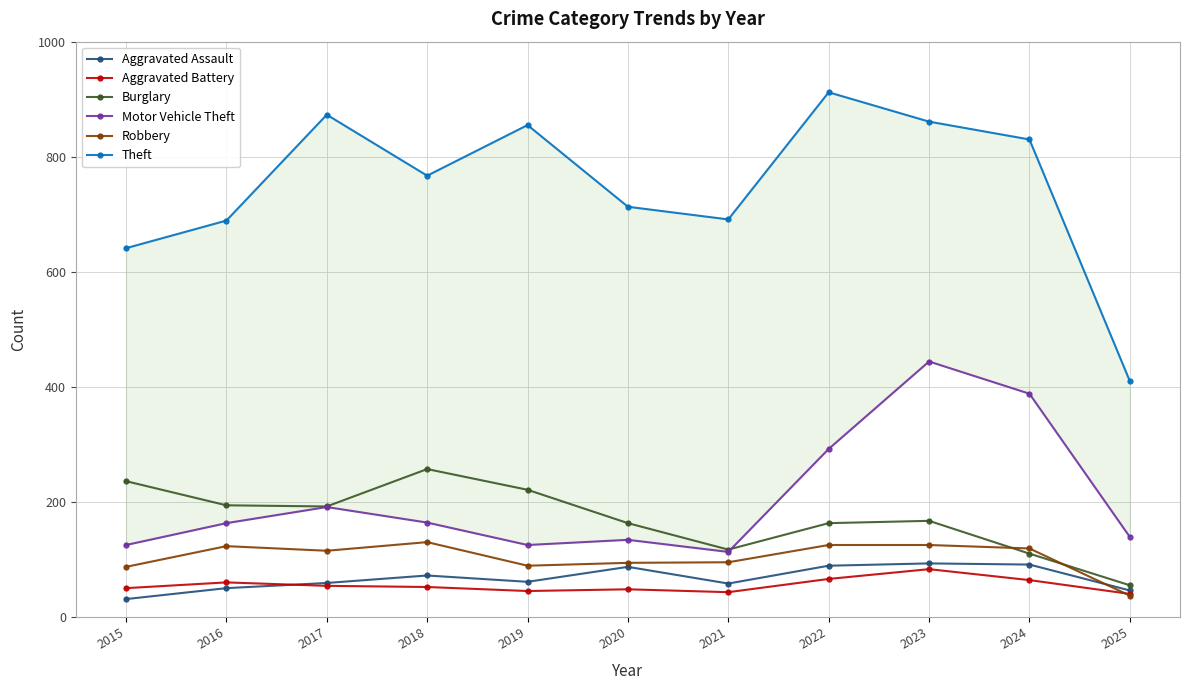

List the series in order of their peak value, highest first.

Theft, Motor Vehicle Theft, Burglary, Robbery, Aggravated Assault, Aggravated Battery